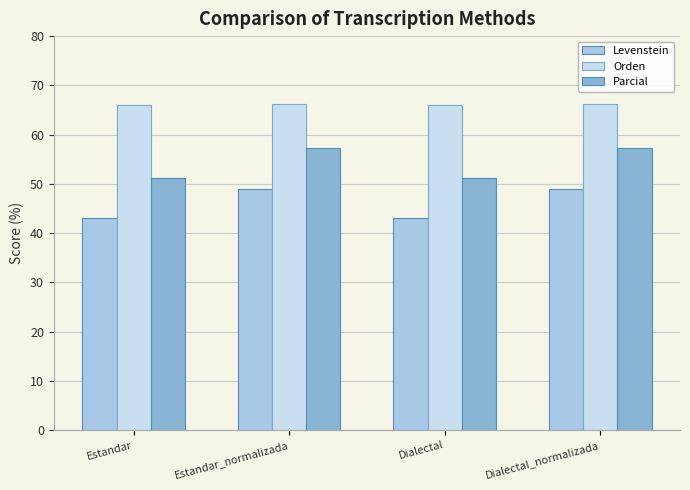

What is the maximum value for Orden?

66.2